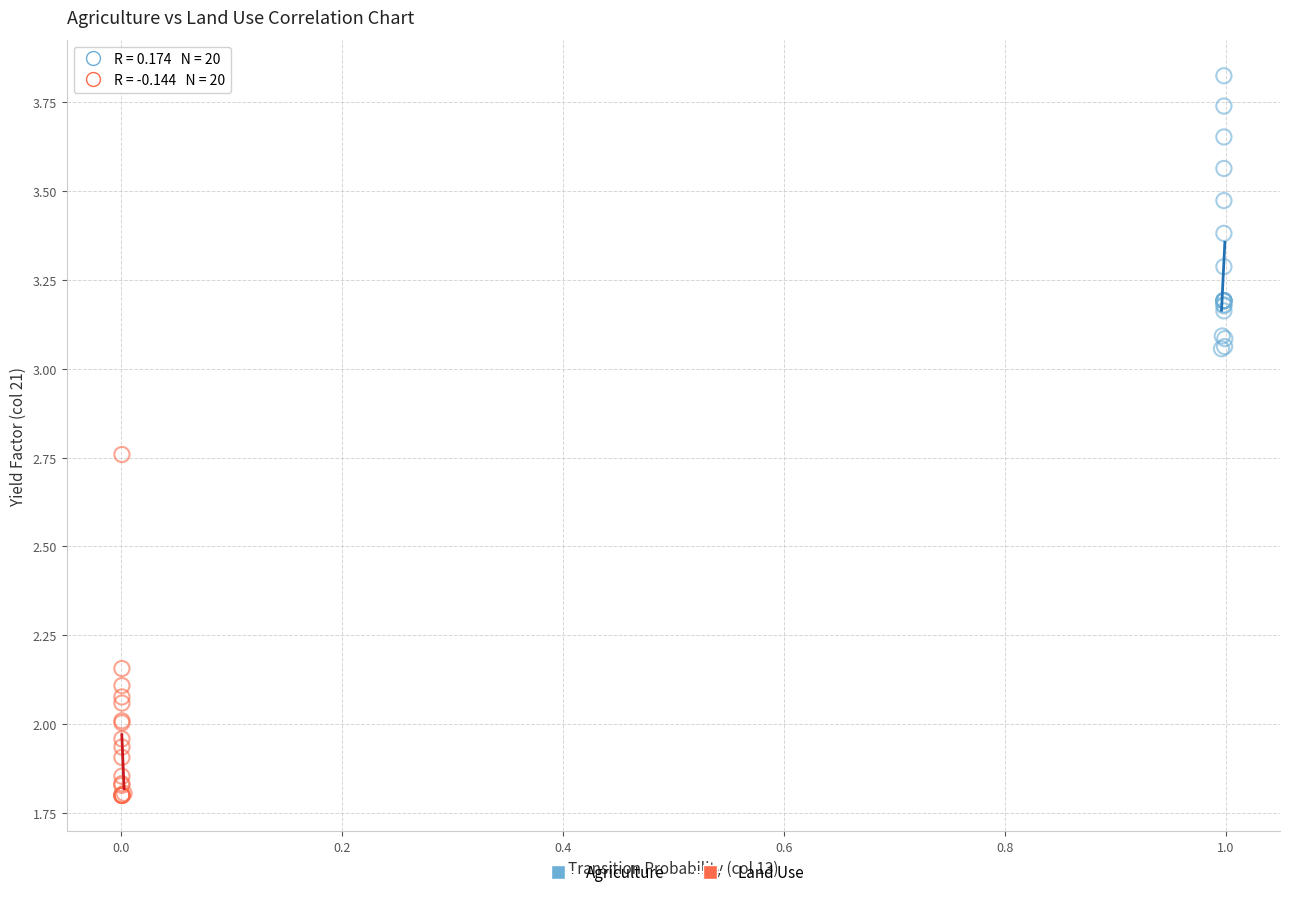

Which series has the largest Y range (max minus min)?

Land Use